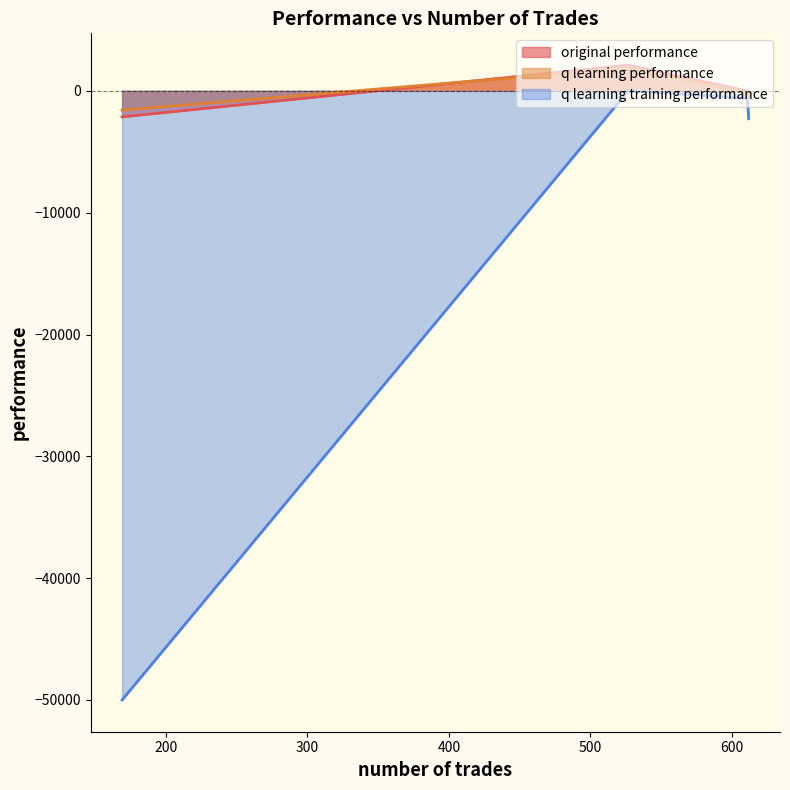

What is the sum of all original performance values?

-402.6